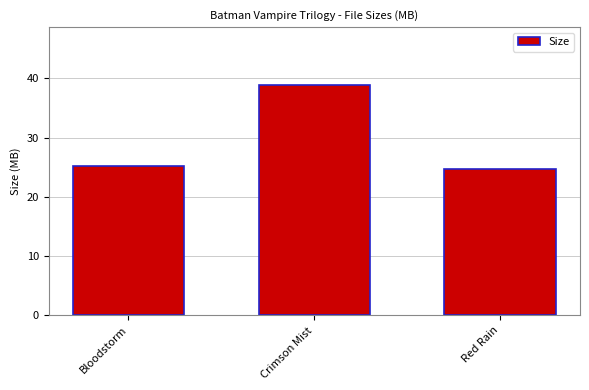

What position from the right is Crimson Mist?

2